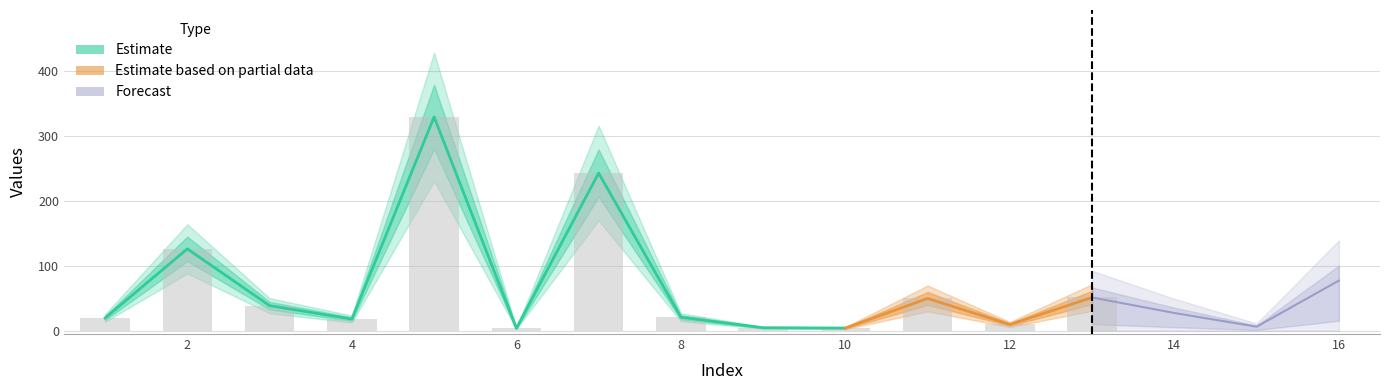

Approximately how many times larger is the value at 14 compared to 15?

4.3